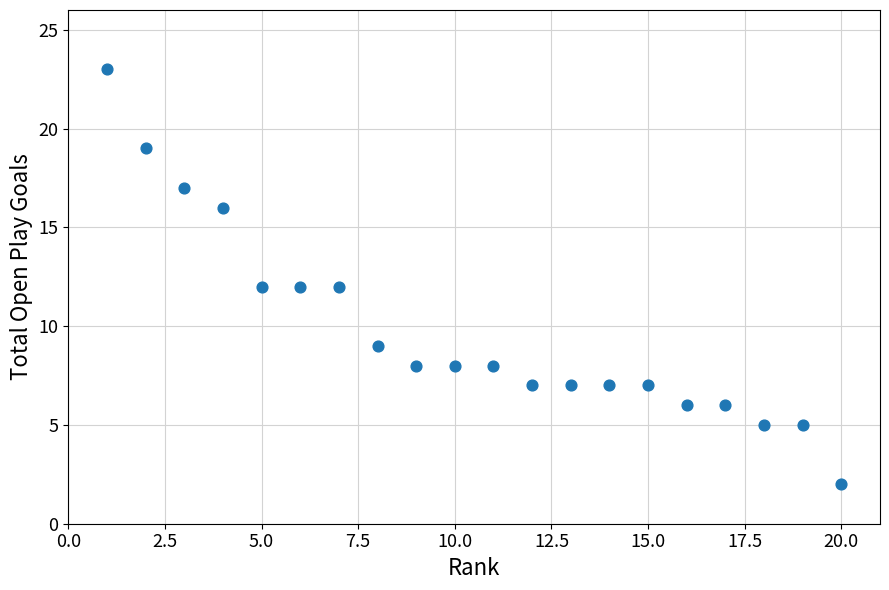

What is the range of X values (max minus min)?

19